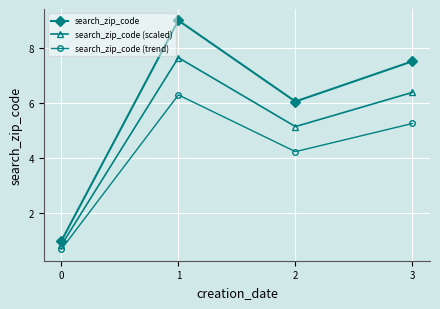

At which category is the sum across all series the highest?

1